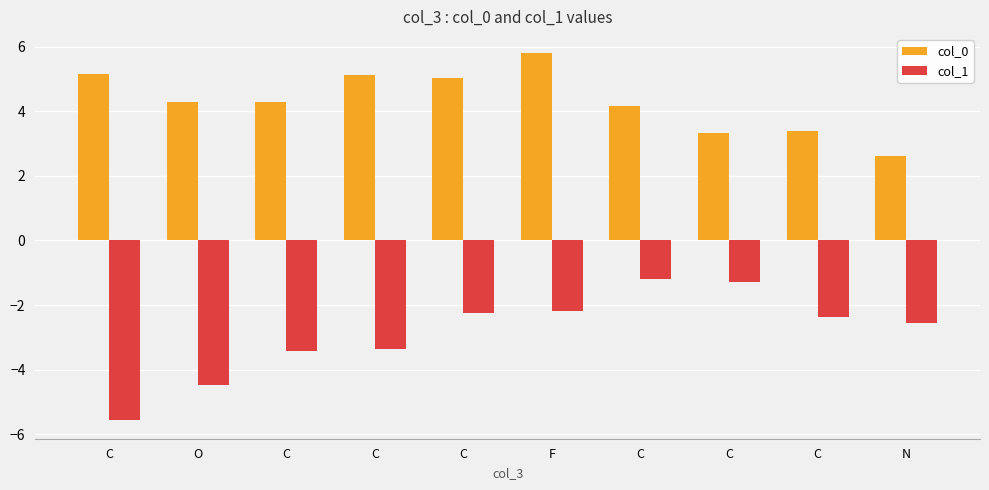

The col_0 series shows 2.1 at O. True or false?

False